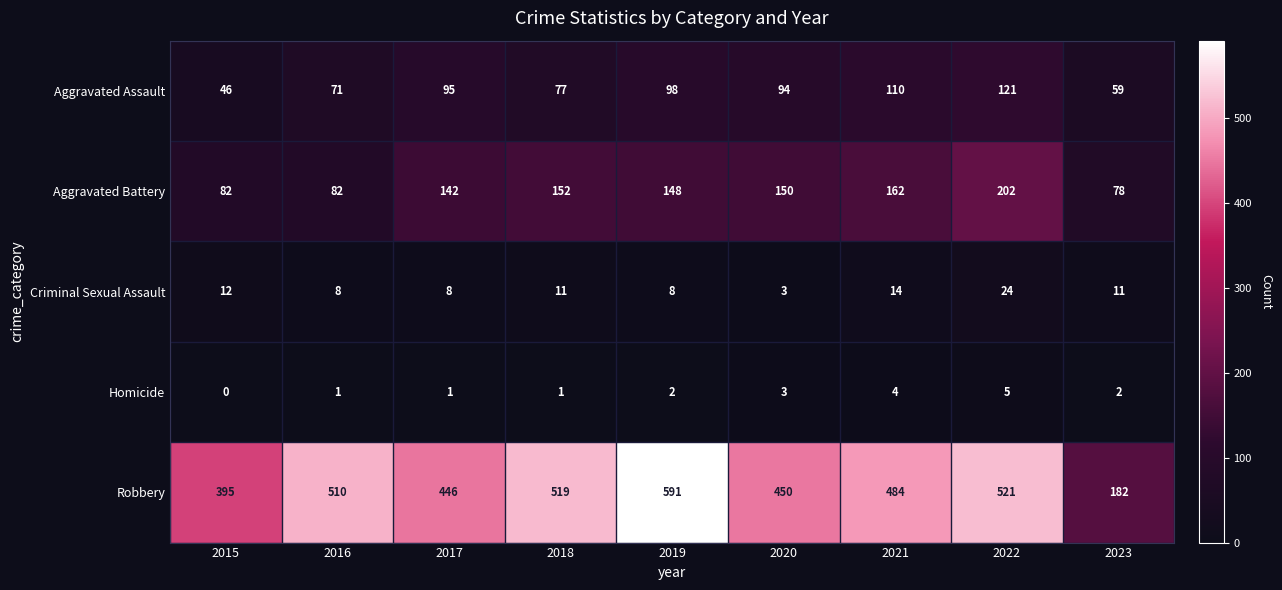

Which series has the largest total across all categories?

Robbery